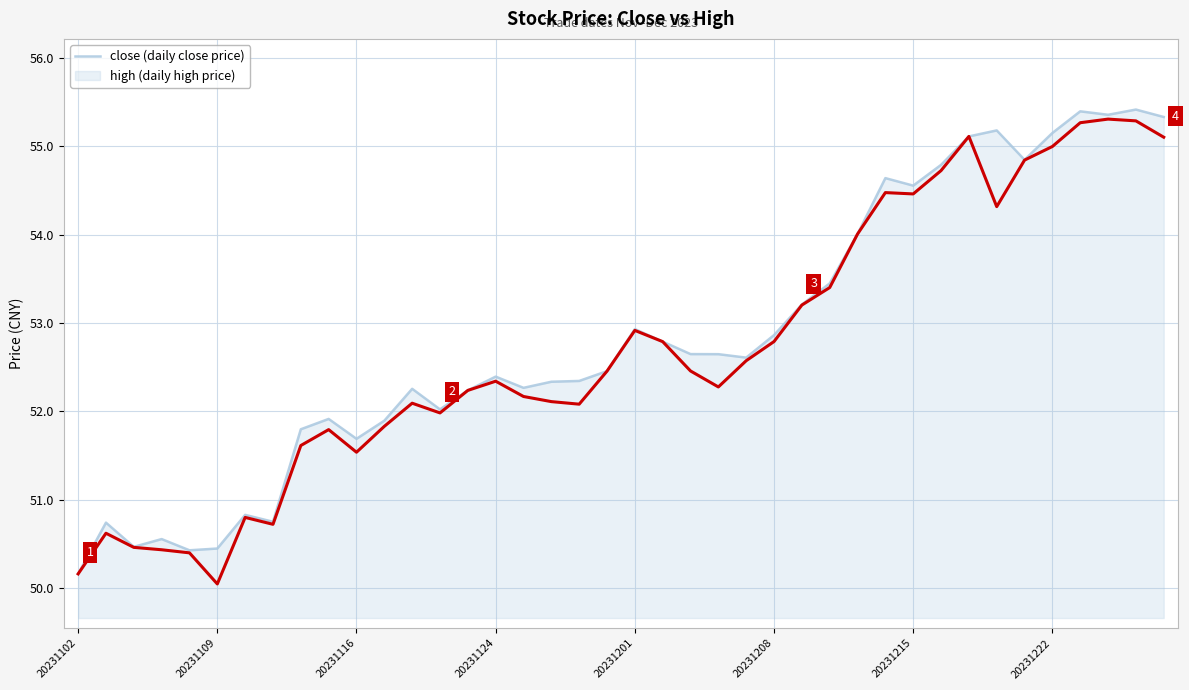

What is the greatest value displayed?

55.4